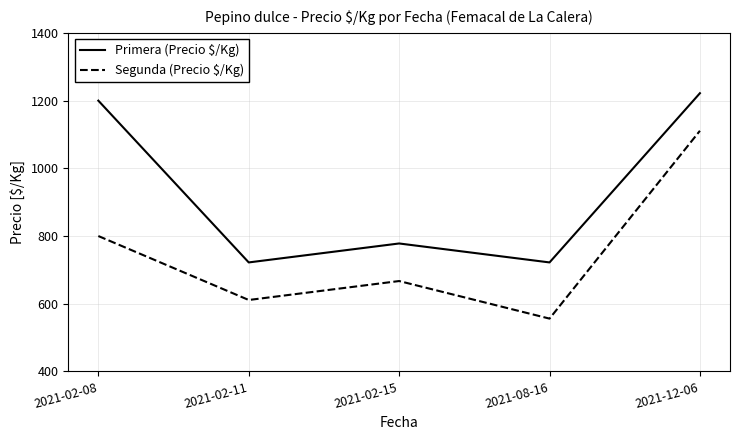

List the series in order of their overall mean, lowest first.

Segunda (Precio $/Kg), Primera (Precio $/Kg)